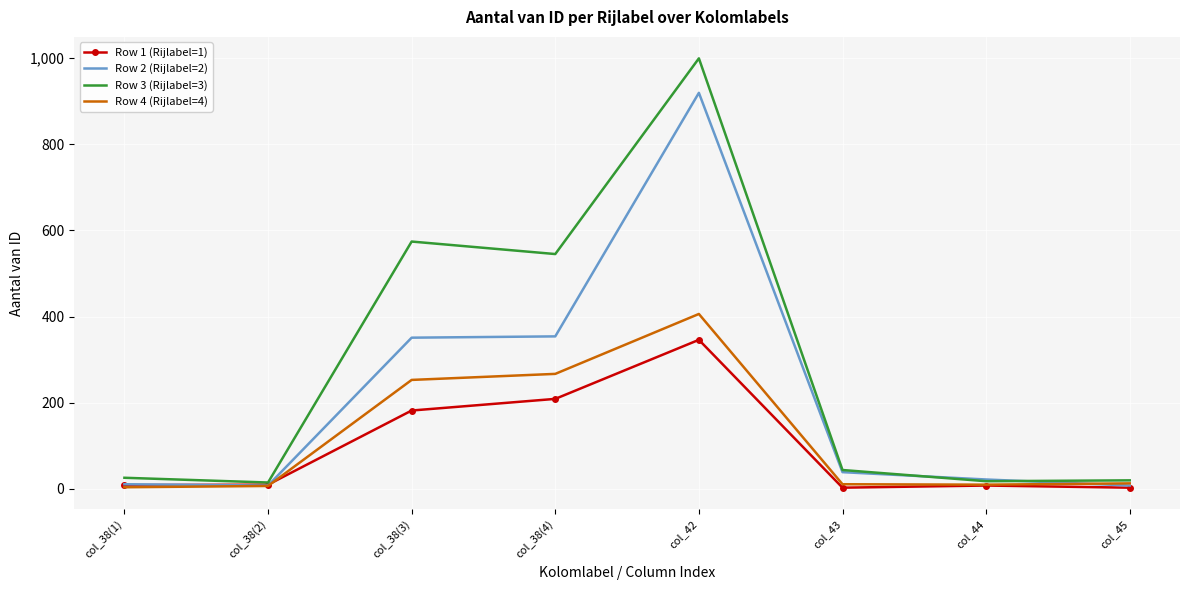

Which series has the largest range (max minus min)?

Row 3 (Rijlabel=3)